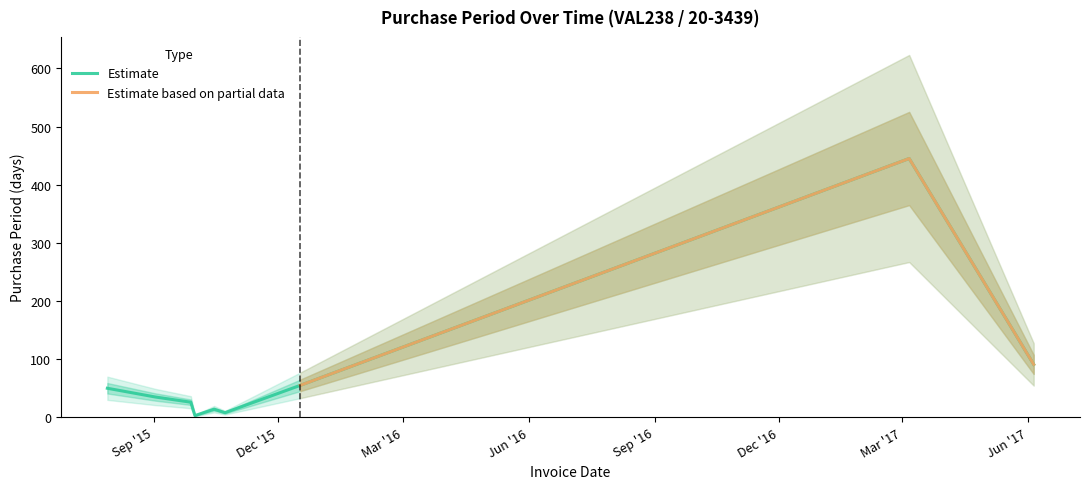

The chart shows a value of 5 at 2015-10-01. True or false?

False